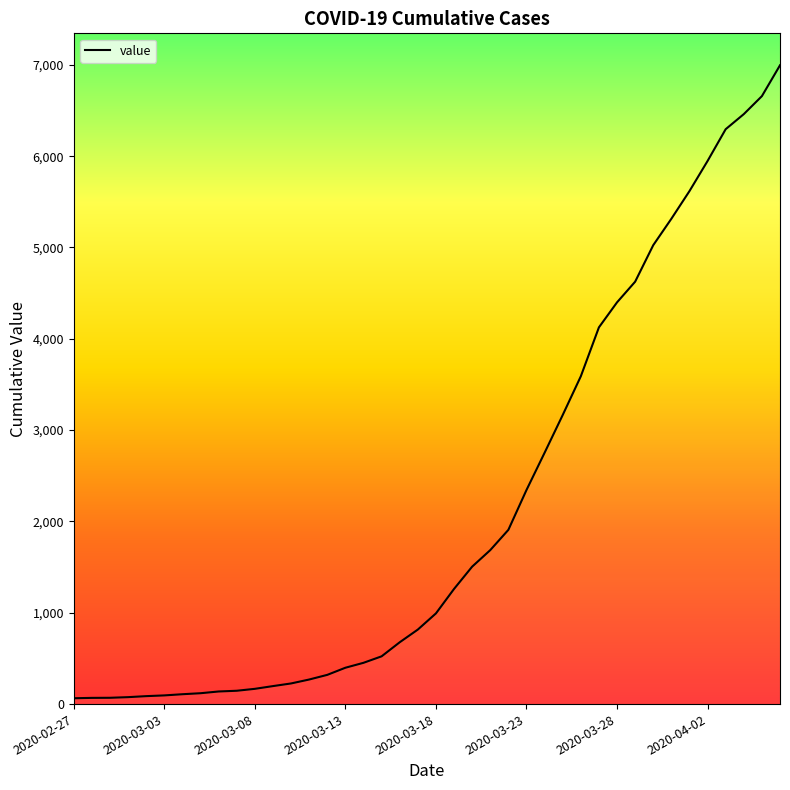

What is the difference between the maximum and minimum values?

6931